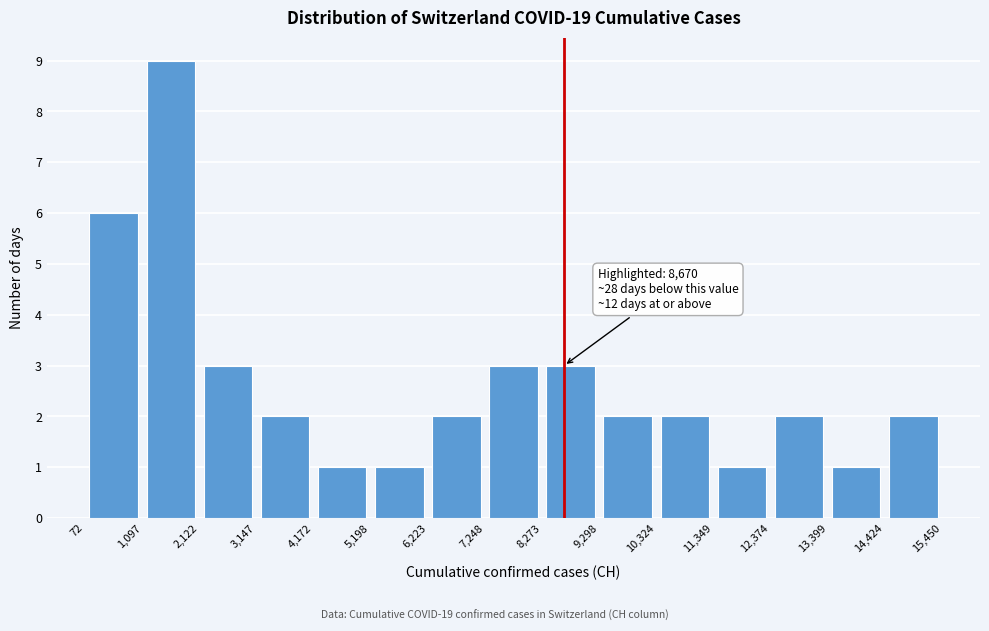

Over which range of the x-axis is the bar tallest?

1,097 to 2,122